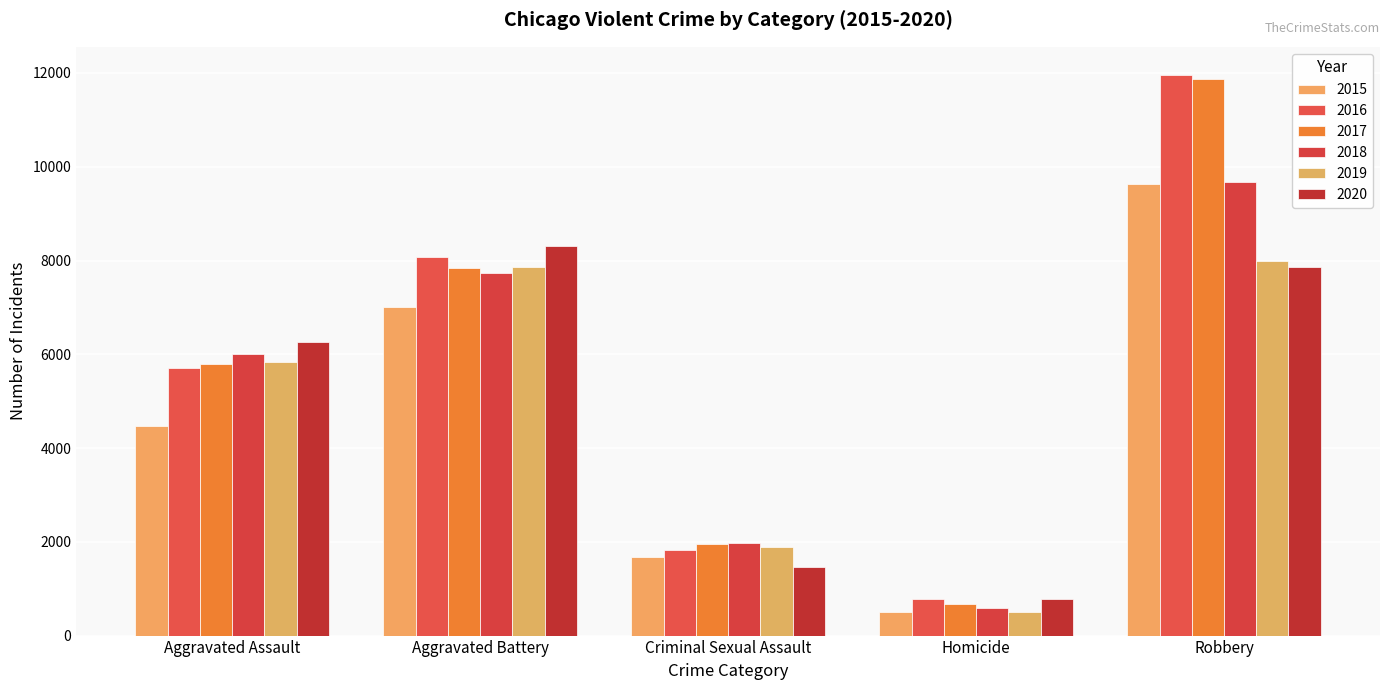

What is the value of the 2017 bar at the 5th from the left?

11880